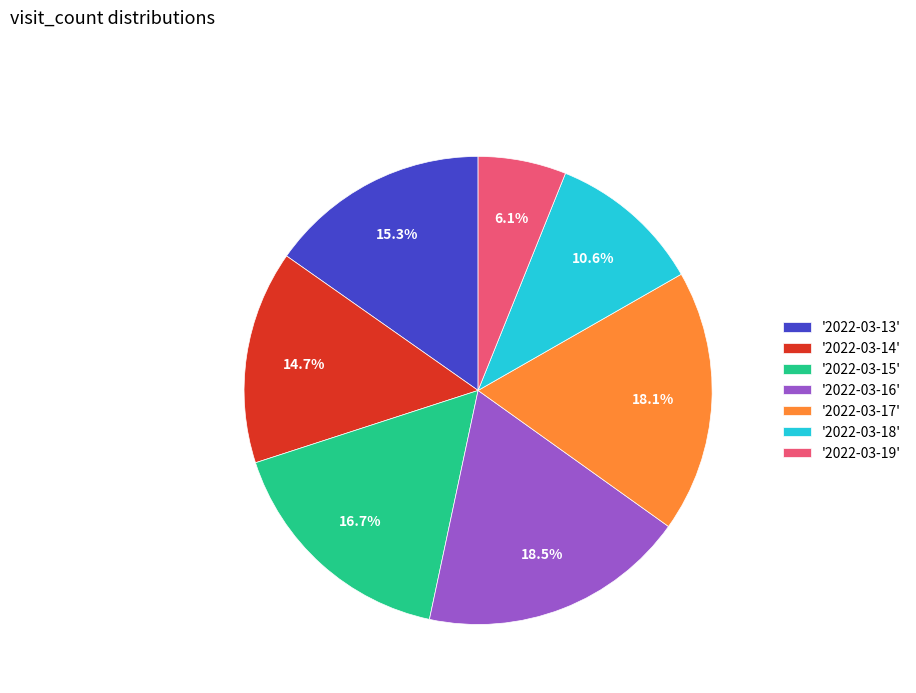

What is the total percentage of '2022-03-13' and '2022-03-14'?

30.0%